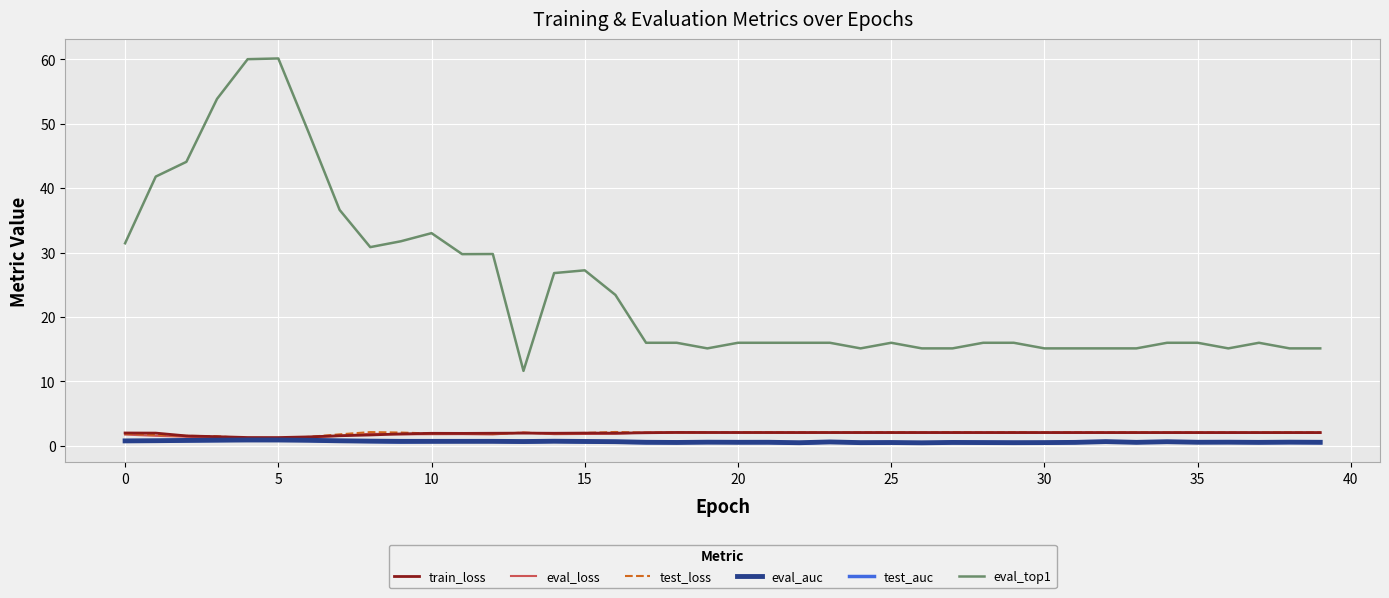

How many lines are shown in the chart?

6